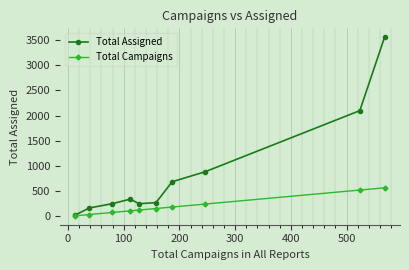

What is the highest value of the Total Assigned series?

3553.0